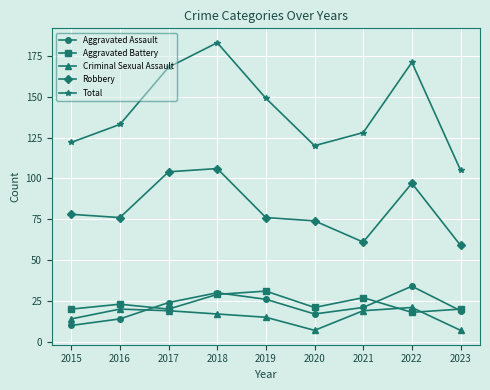

At which label does Aggravated Battery reach its minimum?

2022